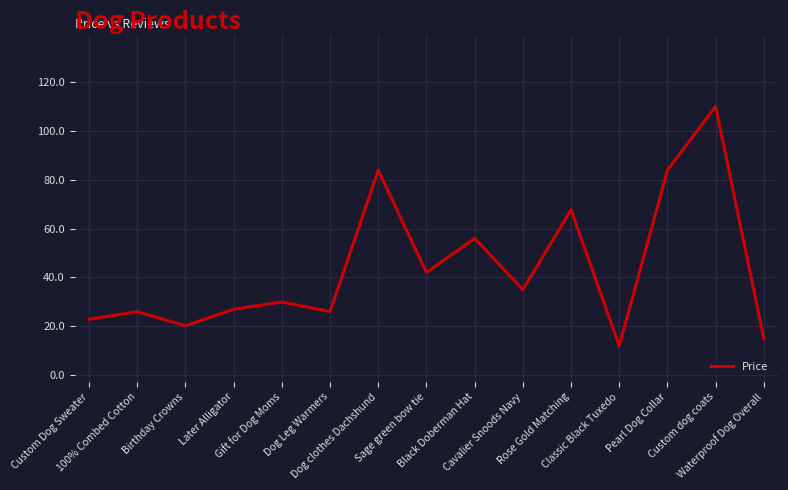

How many lines are shown in the chart?

1